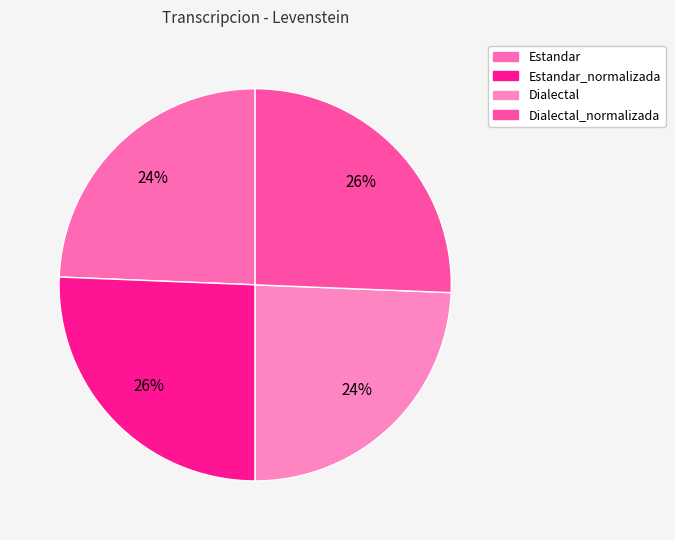

Count the number of slices in the pie.

4